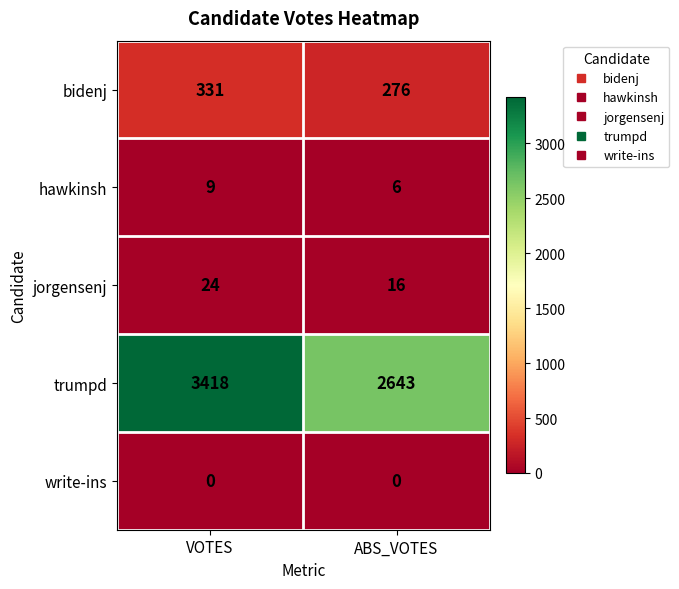

Rank the series by their maximum value, from highest to lowest.

trumpd, bidenj, jorgensenj, hawkinsh, write-ins